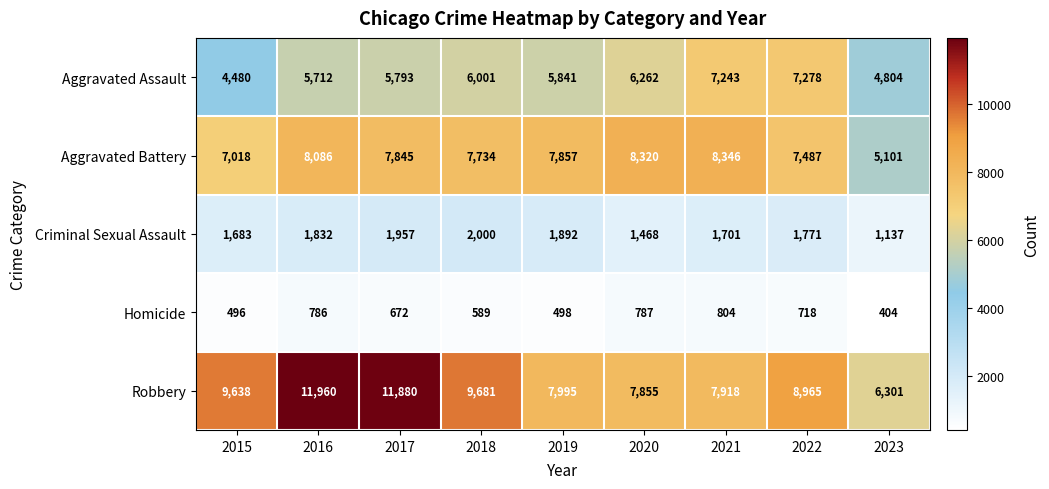

Rank the series at 2016 from highest to lowest value.

Robbery, Aggravated Battery, Aggravated Assault, Criminal Sexual Assault, Homicide